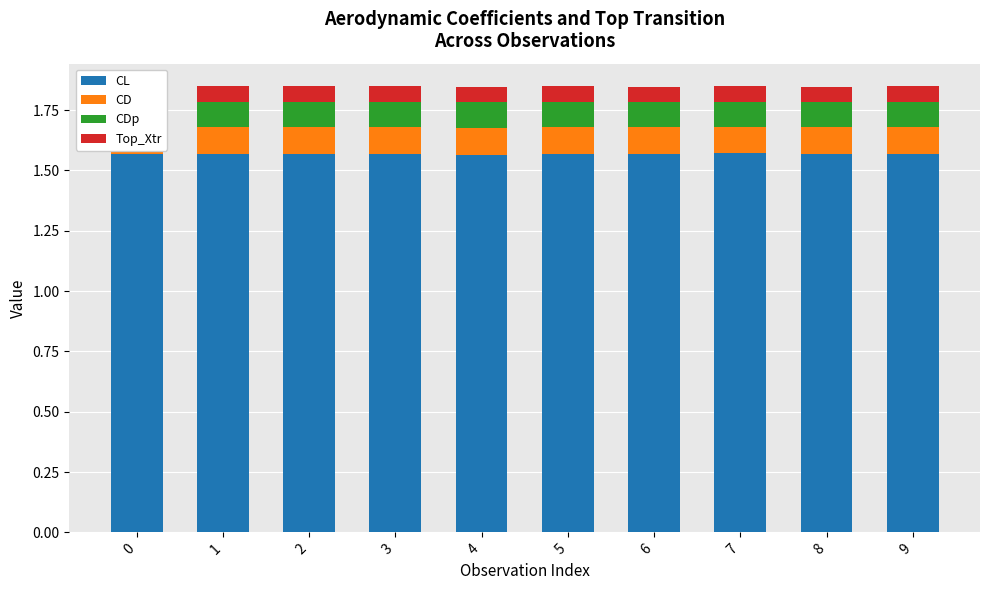

Count the CL values in the range 1 to 2.

10